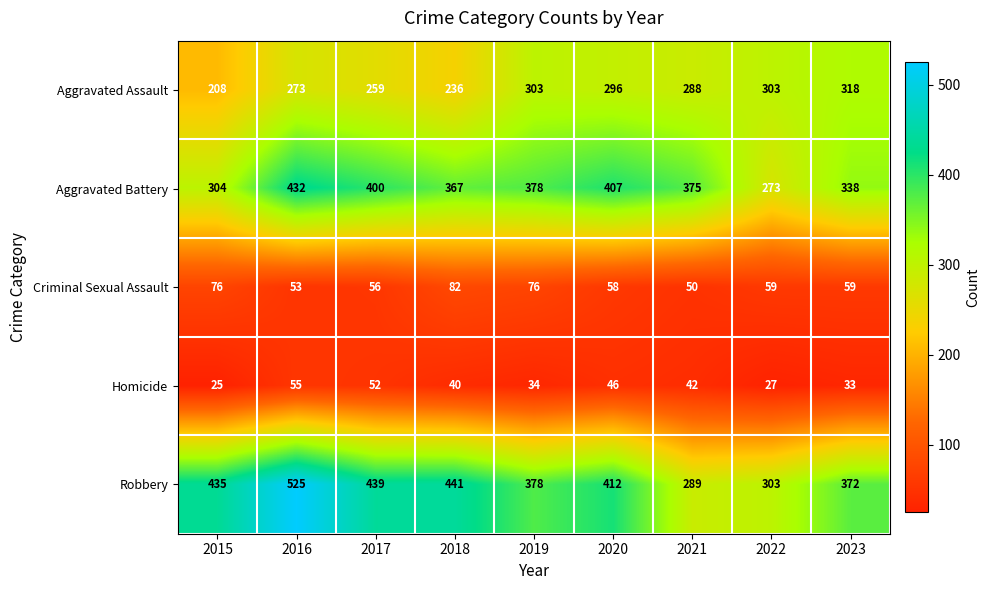

What is the minimum value shown in the chart?

25